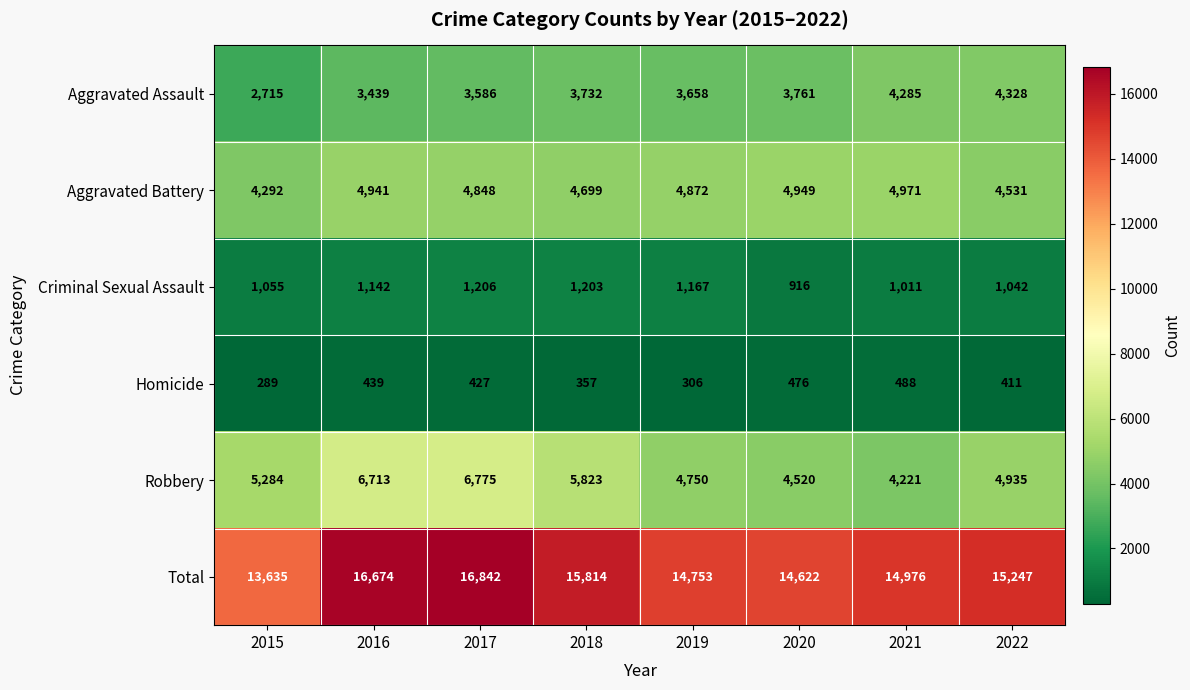

What is the smallest value displayed?

289